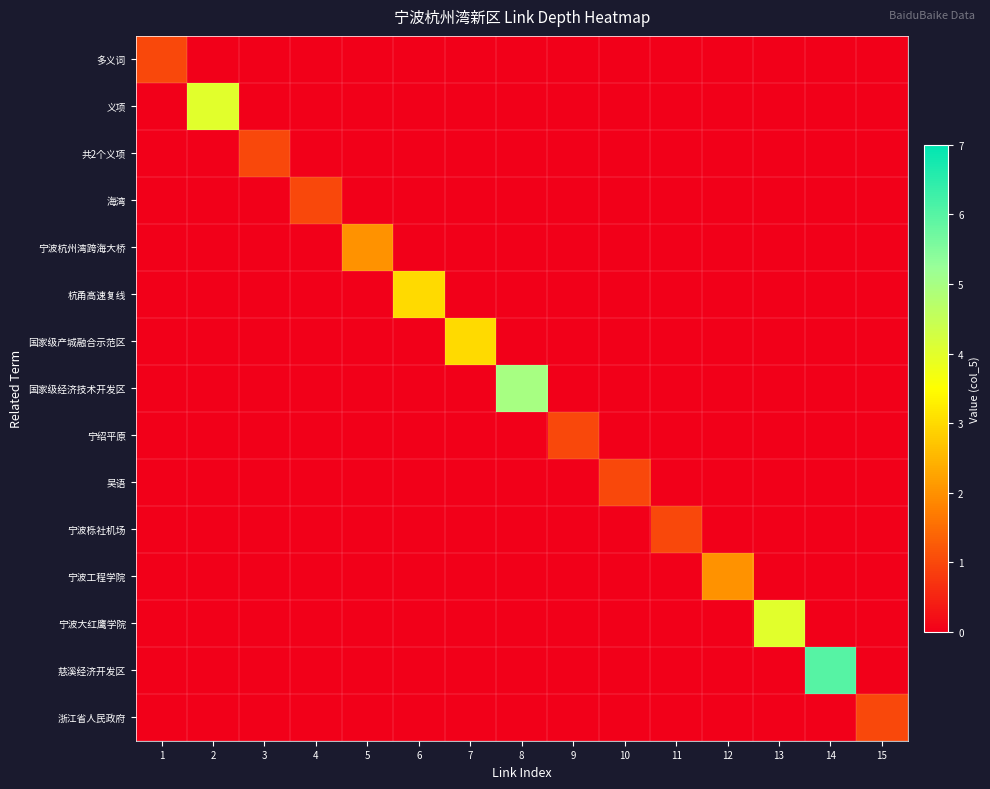

Which series has the largest total across all categories?

慈溪经济开发区